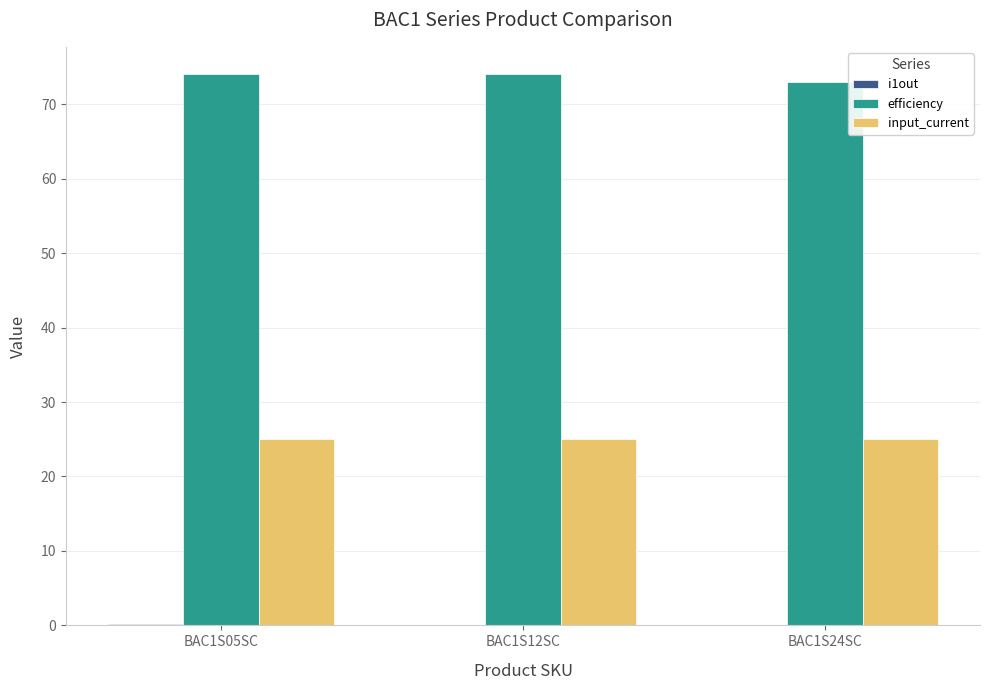

The efficiency series shows 100.0 at BAC1S12SC. True or false?

False